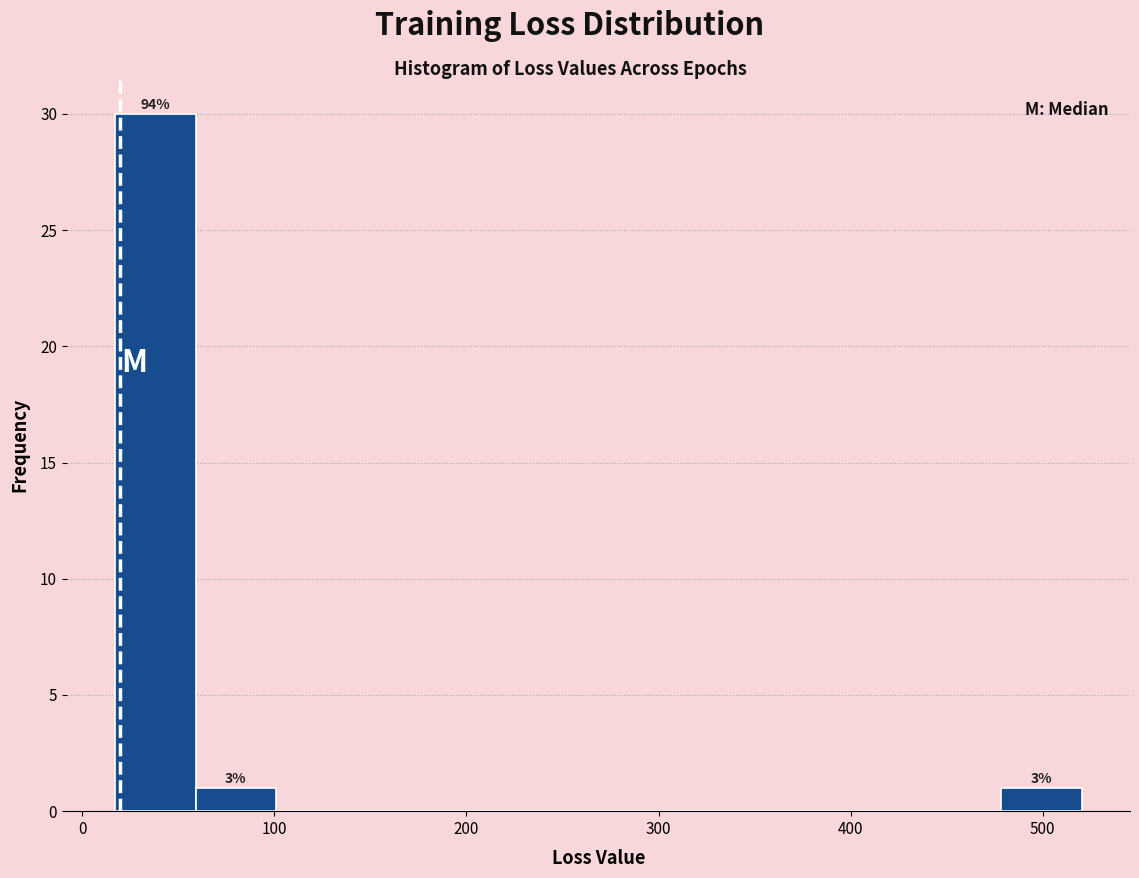

Which range on the x-axis has the tallest bar?

20 to 60